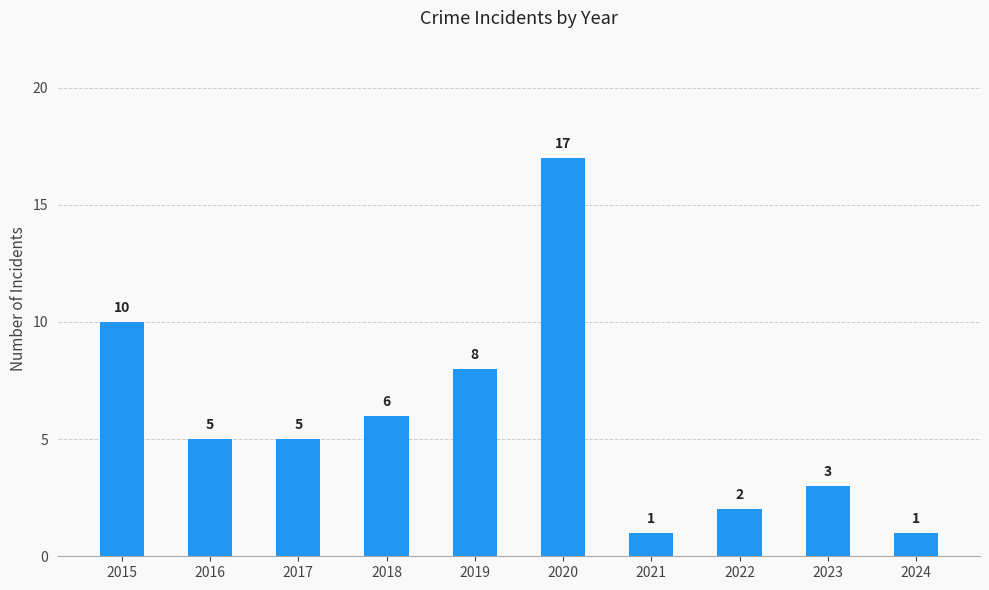

Where does the data first go above 5?

2015